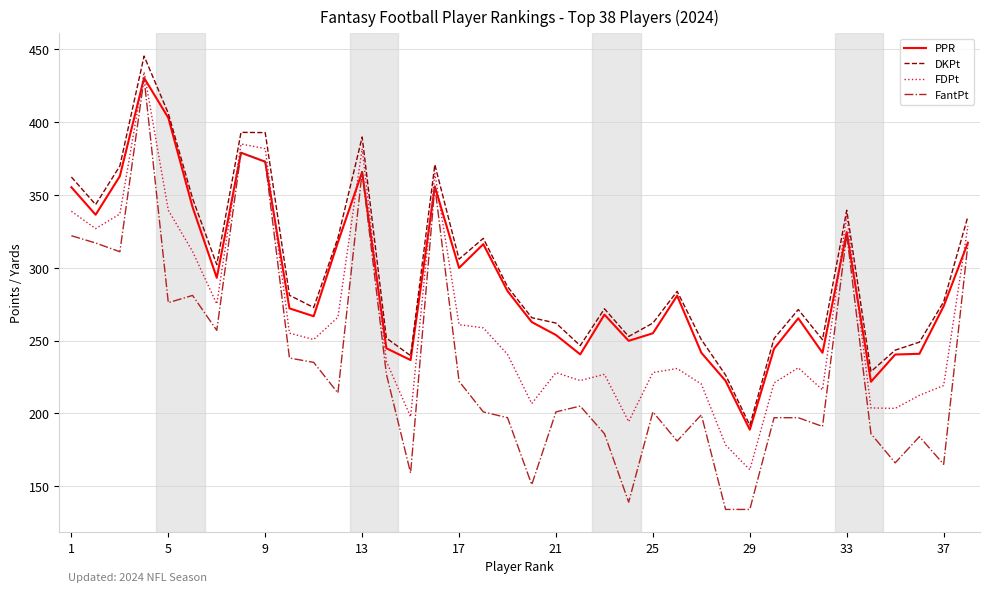

What is the maximum value for FantPt?

430.0